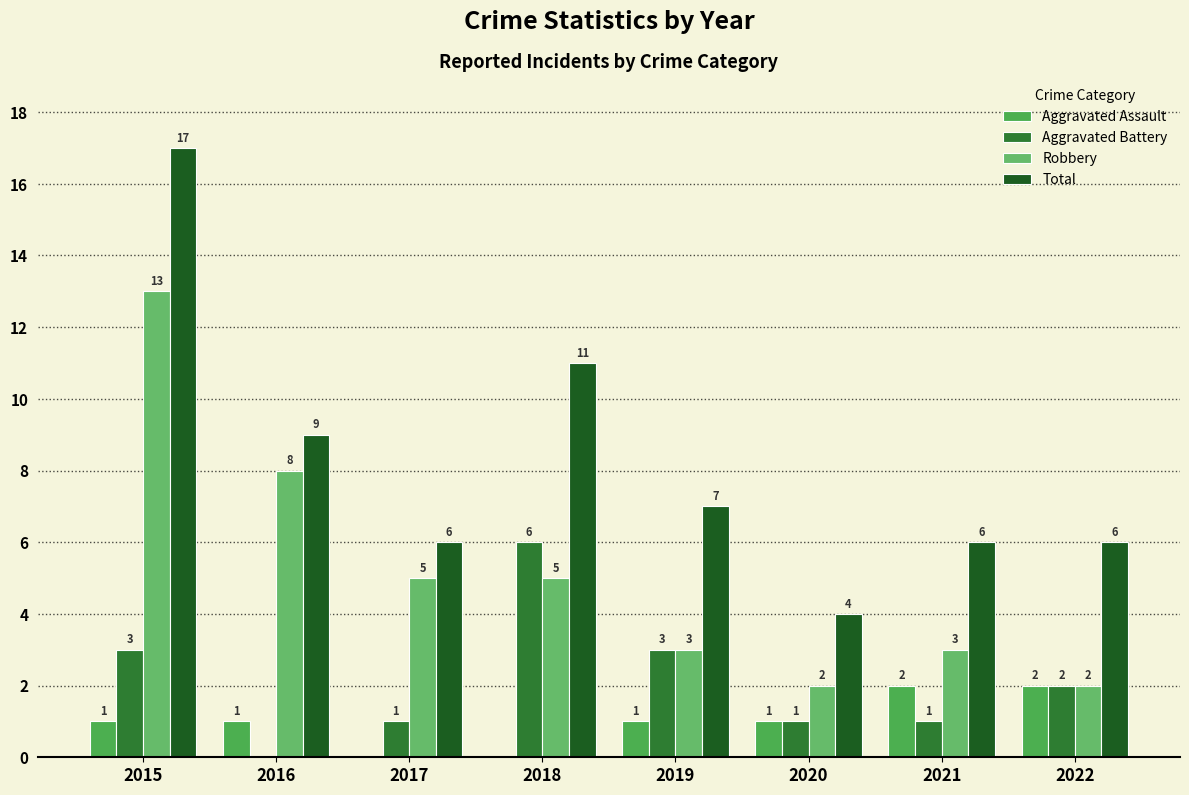

How many groups of bars are there?

8